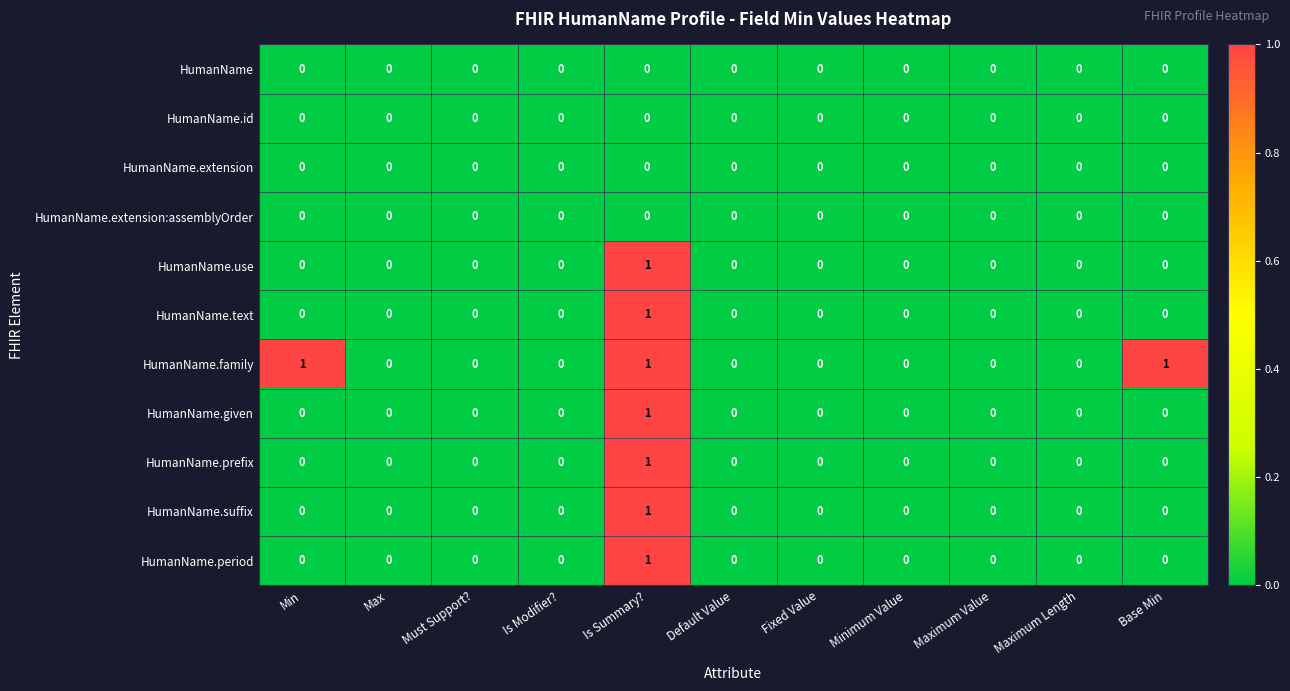

The value of HumanName.given at Maximum Value is 0. True or false?

True